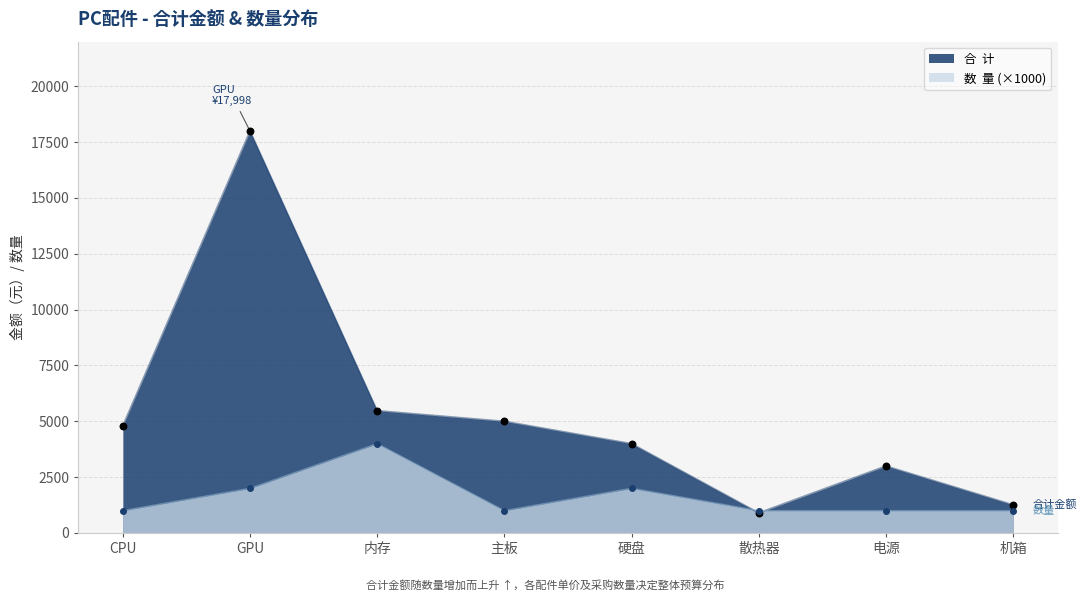

Which series contains the highest Y value?

合  计